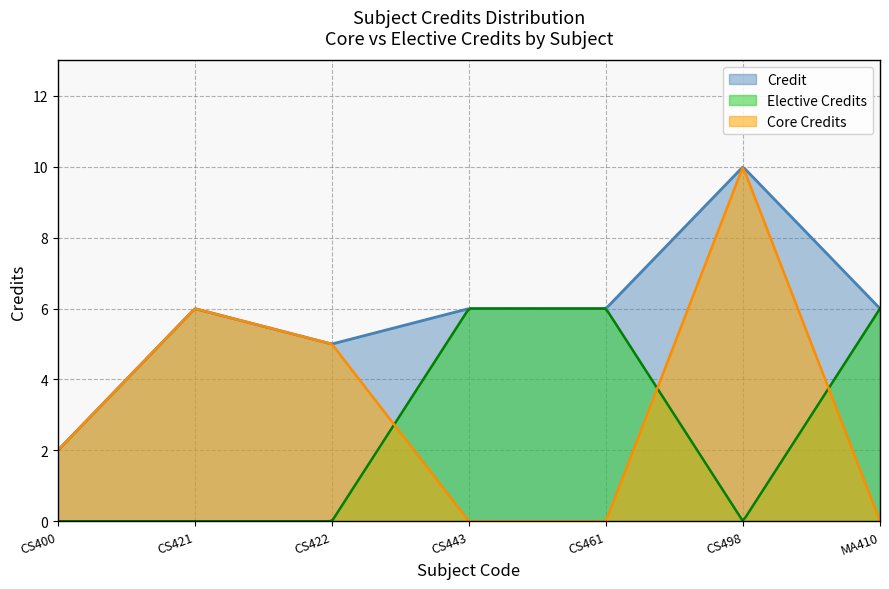

What is the average value?

6